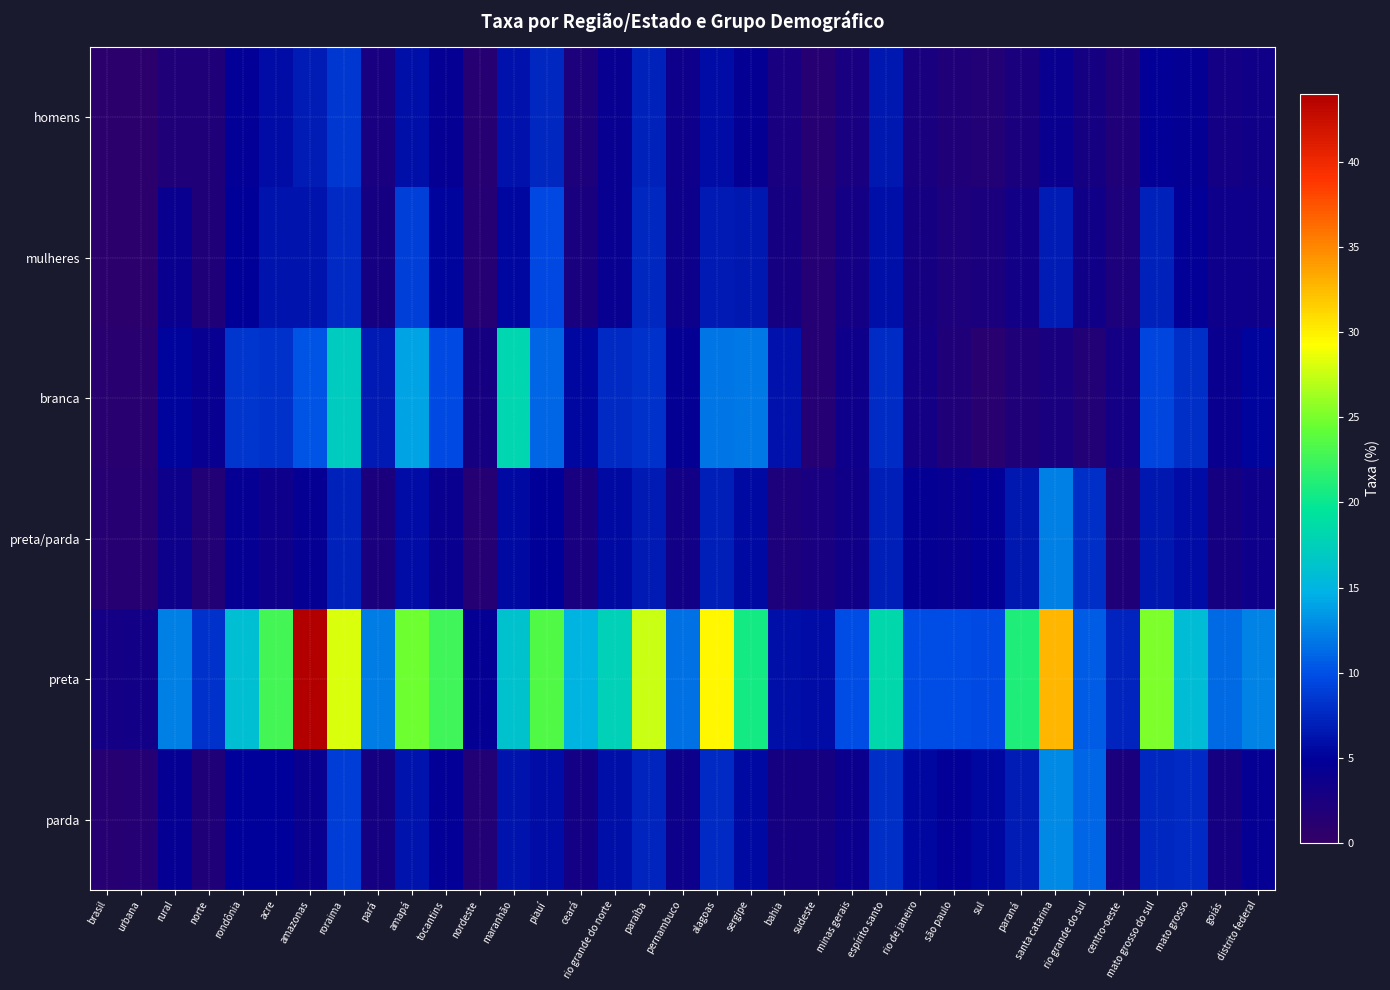

Reading right to left, extract all data points from this chart.

homens: distrito federal=3.3	goiás=3.0	mato grosso=4.5	mato grosso do sul=4.8	centro-oeste=1.9	rio grande do sul=2.8	santa catarina=4.1	paraná=2.4	sul=1.7	são paulo=1.9	rio de janeiro=2.5	espírito santo=6.5	minas gerais=2.6	sudeste=1.3	bahia=2.7	sergipe=4.6	alagoas=5.8	pernambuco=3.5	paraíba=7.1	rio grande do norte=4.2	ceará=2.2	piauí=7.4	maranhão=6.1	nordeste=1.4	tocantins=4.4	amapá=5.9	pará=2.6	roraima=8.6	amazonas=6.8	acre=5.8	rondônia=4.6	norte=1.9	rural=2.0	urbana=0.8	brasil=0.7
mulheres: distrito federal=3.5	goiás=3.6	mato grosso=4.6	mato grosso do sul=7.2	centro-oeste=2.2	rio grande do sul=3.4	santa catarina=6.9	paraná=3.2	sul=2.2	são paulo=2.1	rio de janeiro=2.8	espírito santo=6.0	minas gerais=3.0	sudeste=1.5	bahia=2.8	sergipe=6.5	alagoas=6.7	pernambuco=3.7	paraíba=7.4	rio grande do norte=4.3	ceará=2.6	piauí=9.5	maranhão=5.4	nordeste=1.5	tocantins=5.2	amapá=9.1	pará=2.9	roraima=7.7	amazonas=6.3	acre=6.3	rondônia=4.9	norte=2.1	rural=4.1	urbana=0.8	brasil=0.8
branca: distrito federal=5.3	goiás=4.1	mato grosso=8.1	mato grosso do sul=9.4	centro-oeste=2.9	rio grande do sul=1.6	santa catarina=2.5	paraná=1.8	sul=1.1	são paulo=1.9	rio de janeiro=2.9	espírito santo=7.9	minas gerais=3.6	sudeste=1.5	bahia=6.1	sergipe=12.0	alagoas=11.7	pernambuco=4.6	paraíba=8.2	rio grande do norte=7.7	ceará=5.3	piauí=11.1	maranhão=18.1	nordeste=2.9	tocantins=9.7	amapá=14.1	pará=6.7	roraima=17.1	amazonas=10.2	acre=8.2	rondônia=8.4	norte=4.1	rural=5.3	urbana=1.1	brasil=1.1
preta/parda: distrito federal=3.6	goiás=2.8	mato grosso=5.8	mato grosso do sul=6.4	centro-oeste=2.0	rio grande do sul=7.9	santa catarina=12.3	paraná=6.4	sul=4.7	são paulo=4.3	rio de janeiro=4.5	espírito santo=6.9	minas gerais=3.3	sudeste=2.6	bahia=2.1	sergipe=5.5	alagoas=7.0	pernambuco=3.1	paraíba=6.6	rio grande do norte=5.6	ceará=2.6	piauí=4.9	maranhão=5.6	nordeste=1.4	tocantins=4.1	amapá=5.8	pará=2.3	roraima=7.1	amazonas=4.4	acre=3.6	rondônia=4.3	norte=1.6	rural=3.8	urbana=1.3	brasil=1.2
preta: distrito federal=12.5	goiás=11.2	mato grosso=15.7	mato grosso do sul=25.2	centro-oeste=7.4	rio grande do sul=10.6	santa catarina=32.7	paraná=21.0	sul=9.8	são paulo=9.9	rio de janeiro=9.9	espírito santo=18.3	minas gerais=9.8	sudeste=5.8	bahia=6.0	sergipe=20.5	alagoas=29.7	pernambuco=11.7	paraíba=27.7	rio grande do norte=17.6	ceará=14.8	piauí=23.4	maranhão=16.3	nordeste=4.6	tocantins=22.7	amapá=24.7	pará=12.1	roraima=28.1	amazonas=43.8	acre=22.7	rondônia=16.0	norte=8.2	rural=12.3	urbana=3.2	brasil=3.1
parda: distrito federal=4.5	goiás=2.9	mato grosso=7.7	mato grosso do sul=7.4	centro-oeste=2.3	rio grande do sul=11.2	santa catarina=12.9	paraná=6.9	sul=5.4	são paulo=4.7	rio de janeiro=5.4	espírito santo=7.9	minas gerais=3.8	sudeste=2.9	bahia=2.9	sergipe=5.6	alagoas=7.7	pernambuco=3.7	paraíba=7.3	rio grande do norte=6.0	ceará=3.0	piauí=5.8	maranhão=6.2	nordeste=1.6	tocantins=4.7	amapá=6.3	pará=2.8	roraima=8.9	amazonas=4.1	acre=5.0	rondônia=5.1	norte=1.9	rural=4.4	urbana=1.4	brasil=1.4